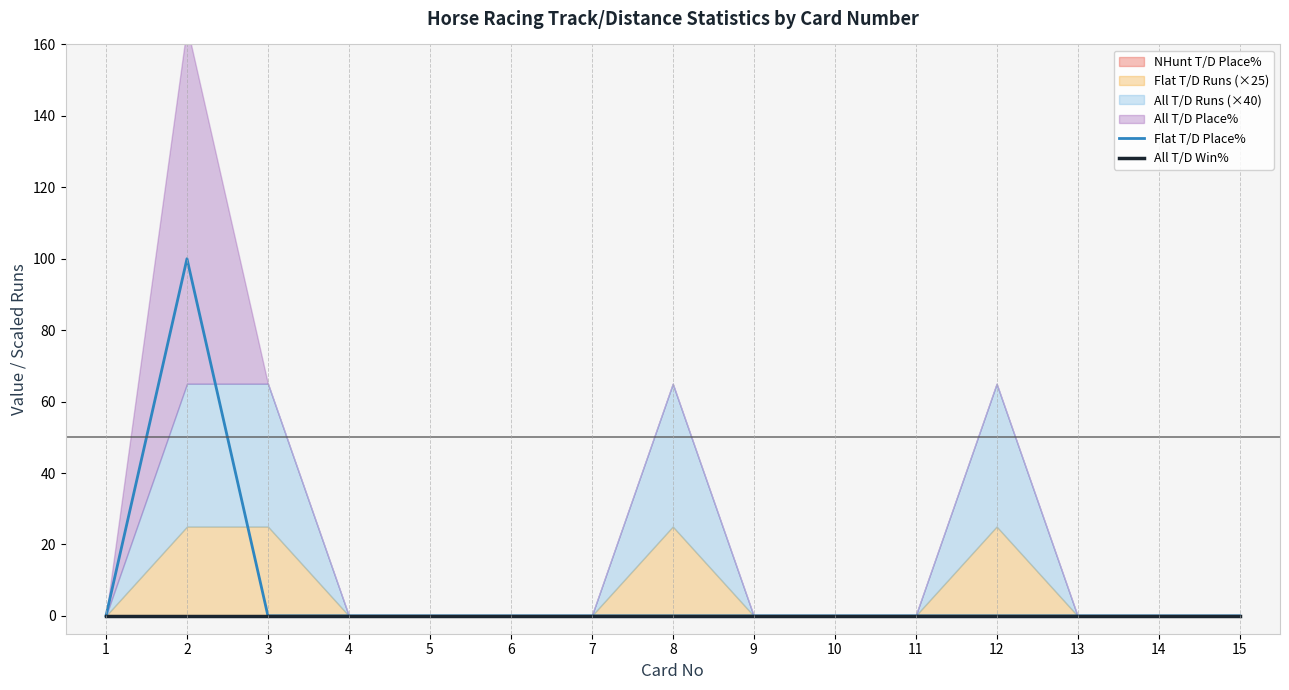

Rank the categories by Flat T/D Place% value from lowest to highest.

1, 3, 4, 5, 6, 7, 8, 9, 10, 11, 12, 13, 14, 15, 2